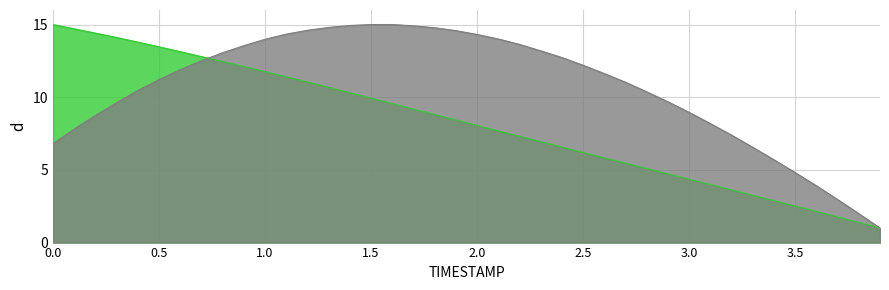

Which series has the largest total across all categories?

Y_norm